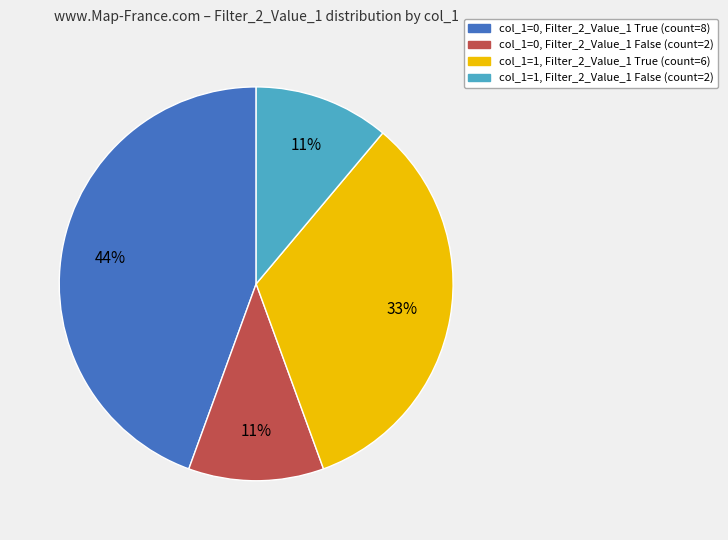

Does any single category account for the majority?

No